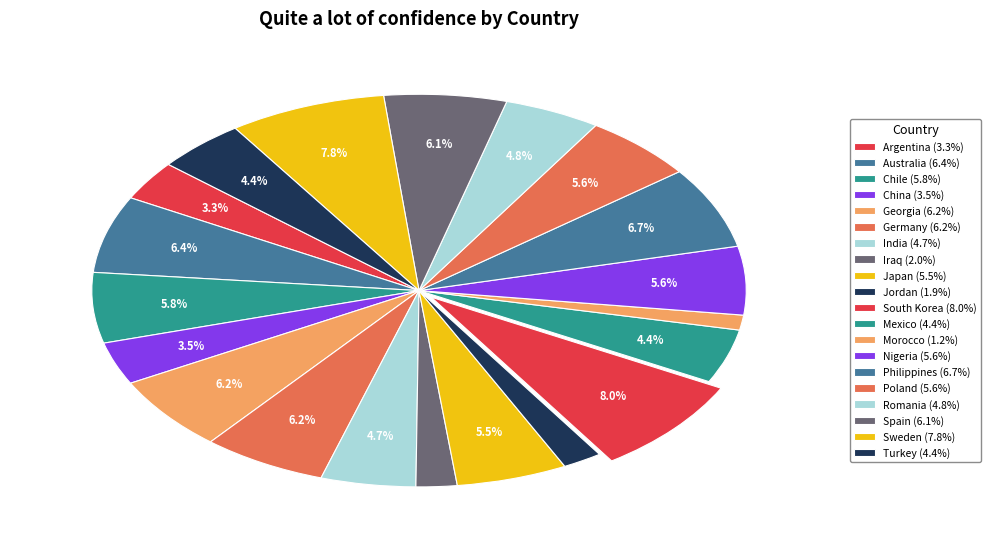

What is the largest slice in the pie chart?

South Korea